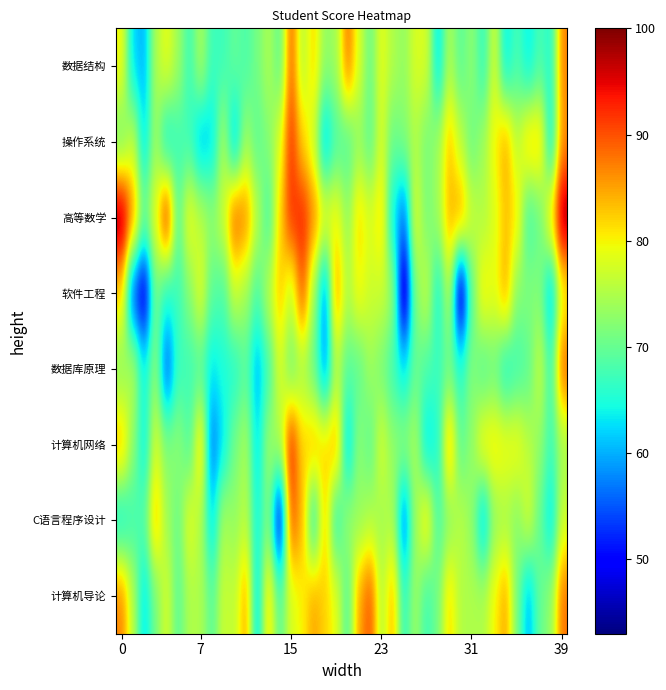

Count the number of categories in the chart.

40